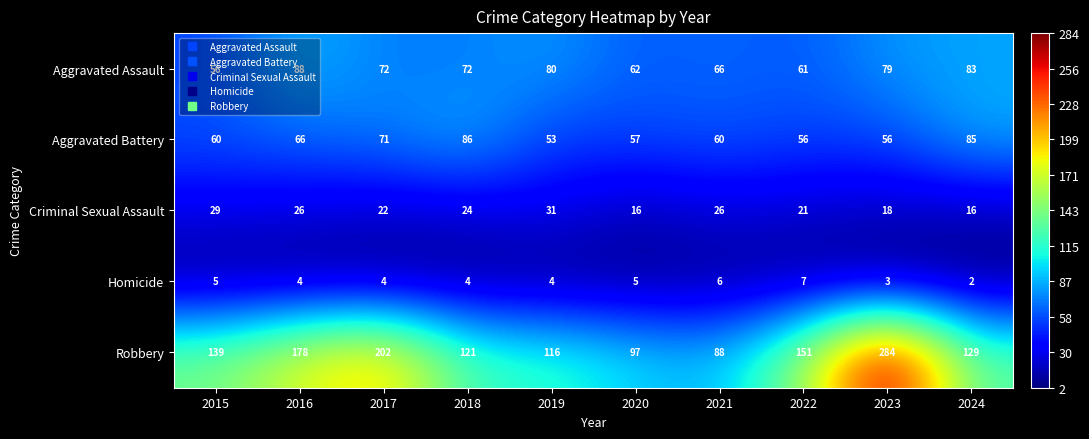

What is the spread (max minus min) of values at 2024?

127